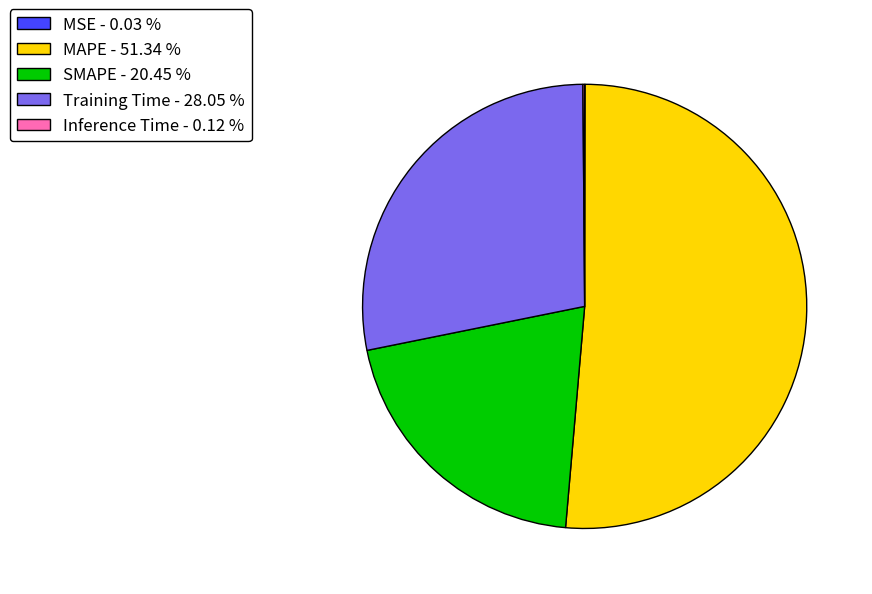

Which category has the biggest portion of the pie?

MAPE